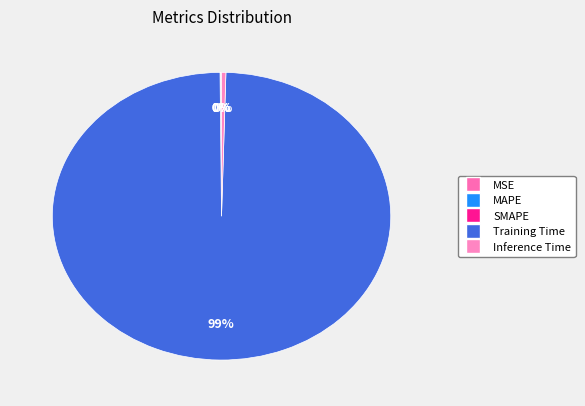

What portion of the pie excludes Inference Time?

99.6%